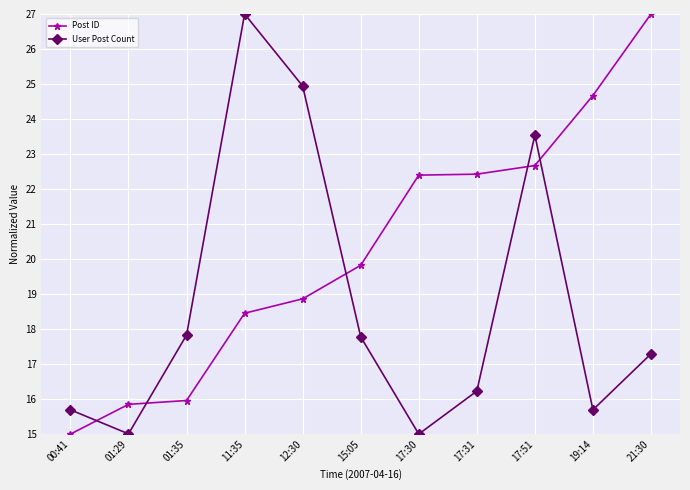

Reading left to right, transcribe all the data shown in this chart.

Post ID: 00:41=15.0	01:29=15.8	01:35=16.0	11:35=18.5	12:30=18.9	15:05=19.8	17:30=22.4	17:31=22.4	17:51=22.7	19:14=24.7	21:30=27.0
User Post Count: 00:41=15.7	01:29=15.0	01:35=17.8	11:35=27.0	12:30=24.9	15:05=17.8	17:30=15.0	17:31=16.2	17:51=23.5	19:14=15.7	21:30=17.3